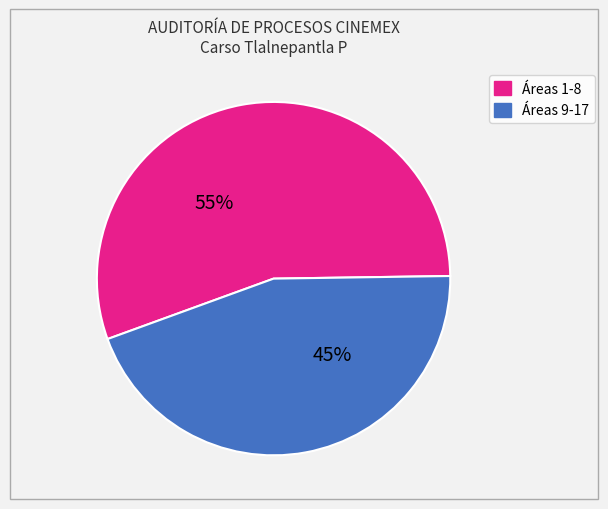

Does any single category account for the majority?

Yes